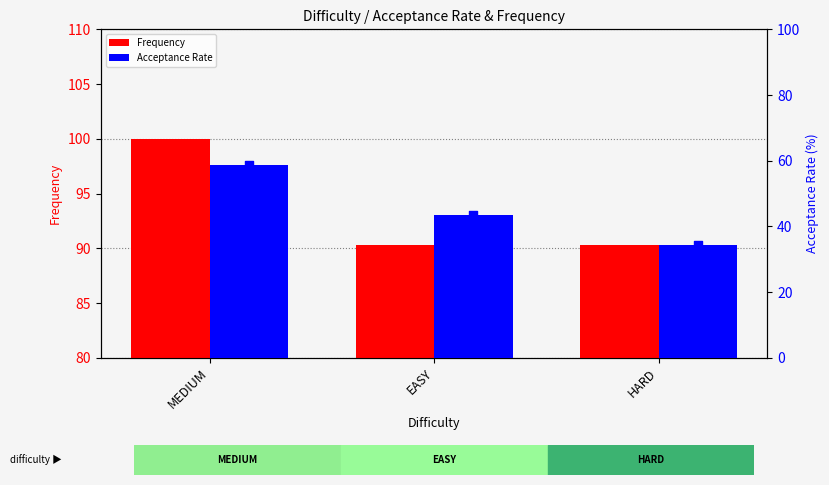

Which series has the largest total across all categories?

Frequency